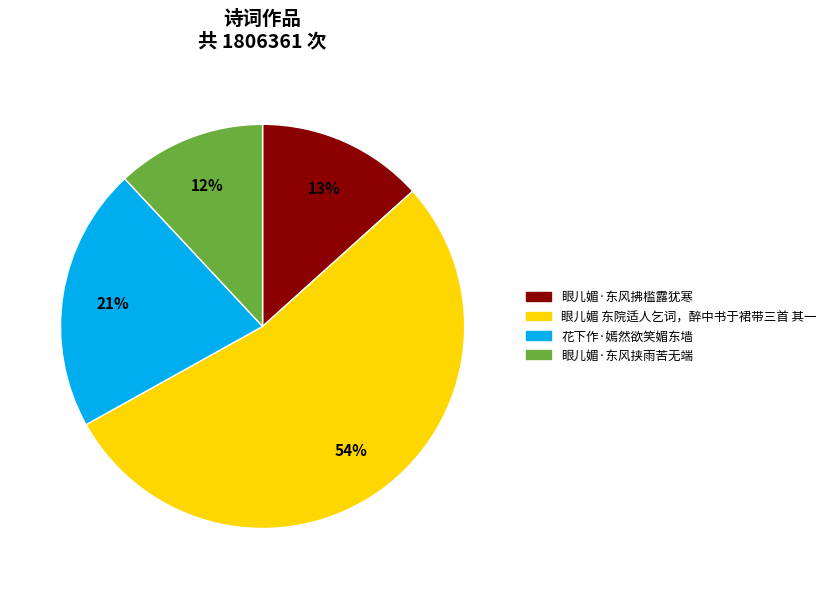

True or false: 眼儿媚·东风拂槛露犹寒 accounts for 13% of the total.

True